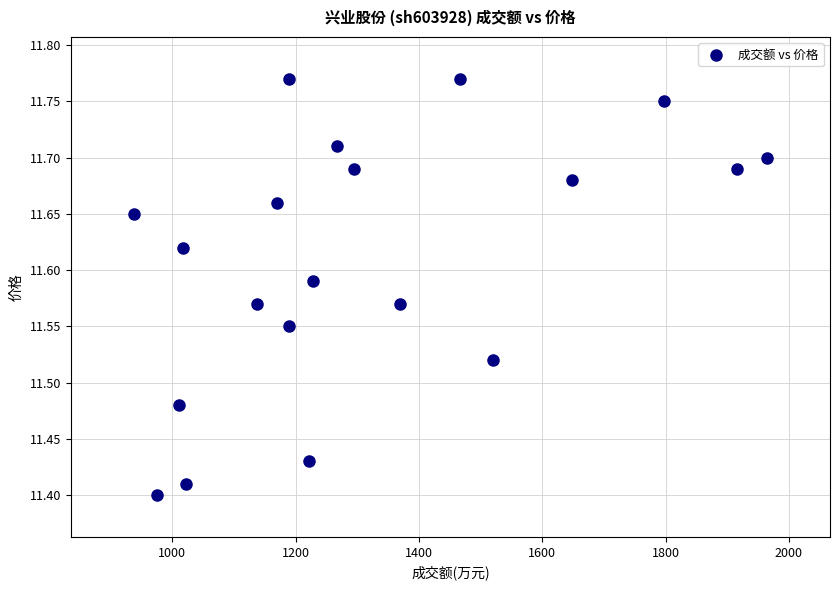

What is the range of Y values (max minus min)?

0.4